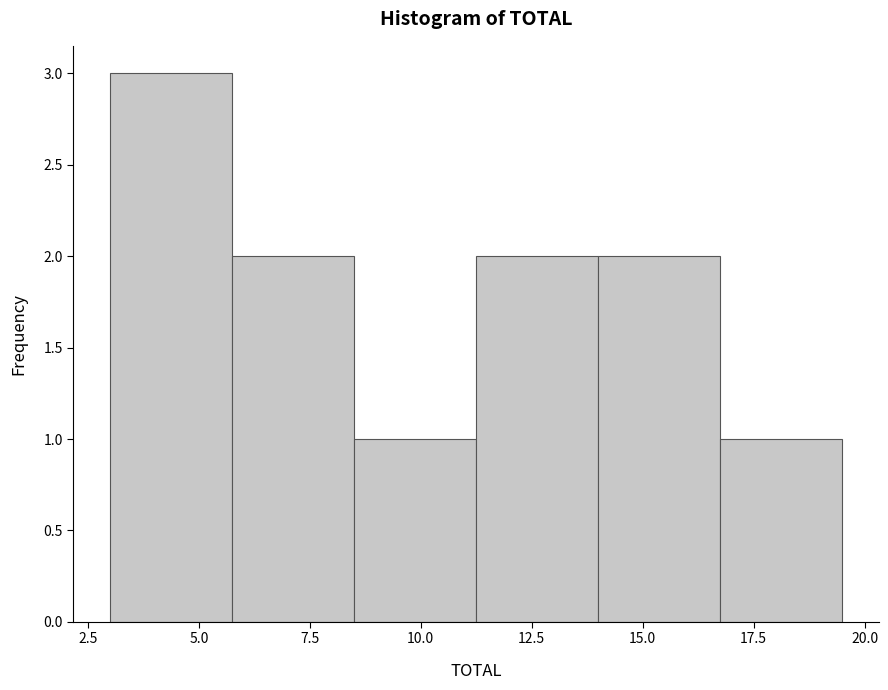

Which range on the x-axis has the tallest bar?

3.00 to 5.75